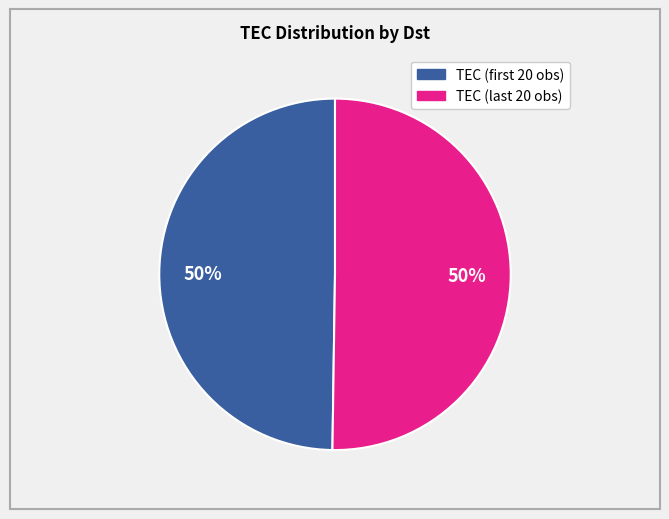

To the nearest percent, what is the average slice percentage?

50%